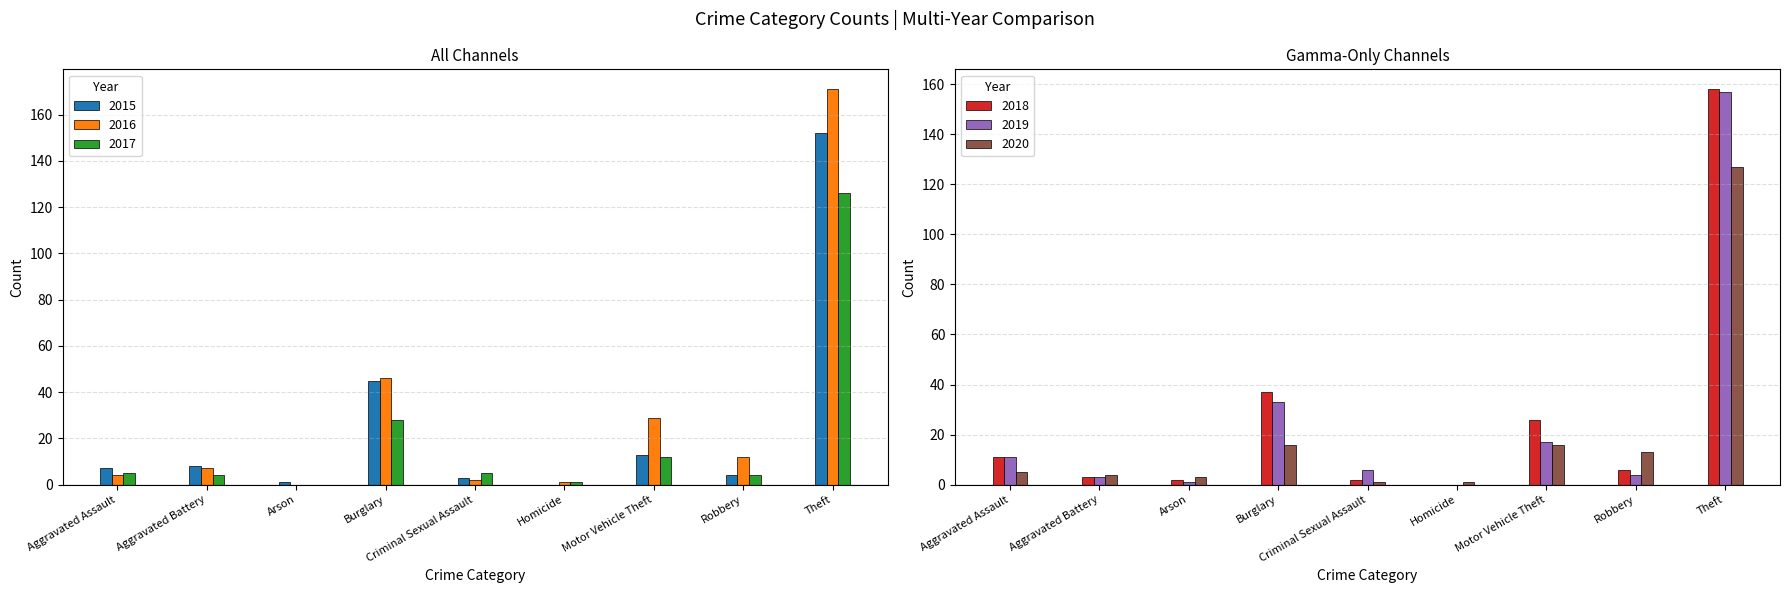

Does the chart contain stacked bars?

No